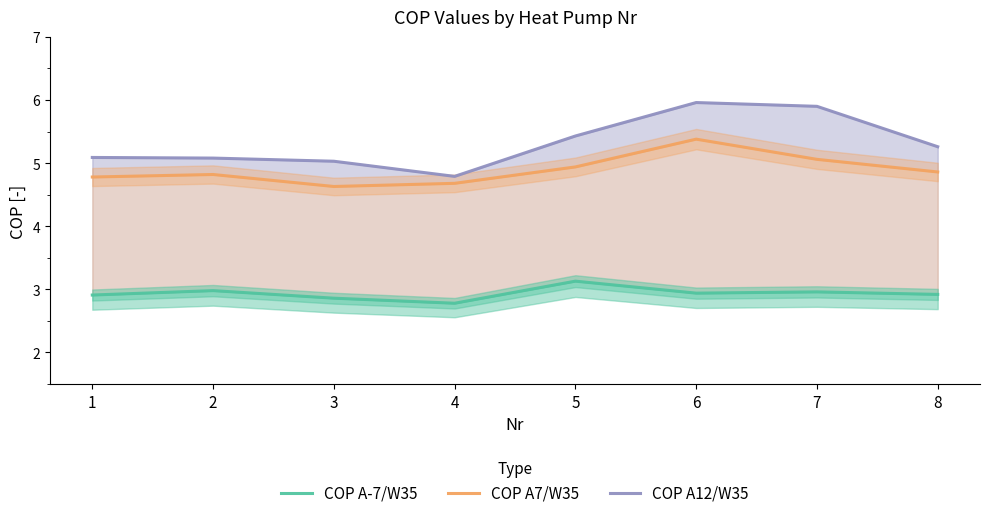

What is the highest value of the COP A12/W35 series?

6.0